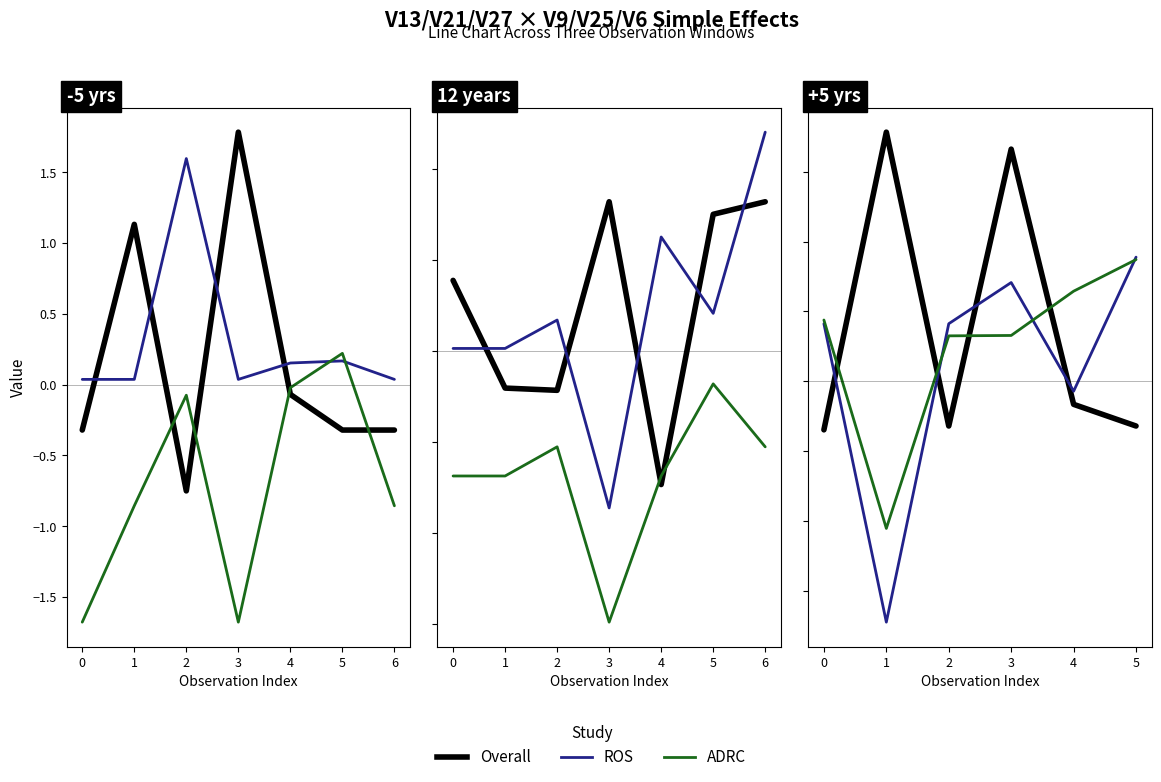

Which series has the largest total across all categories?

Overall